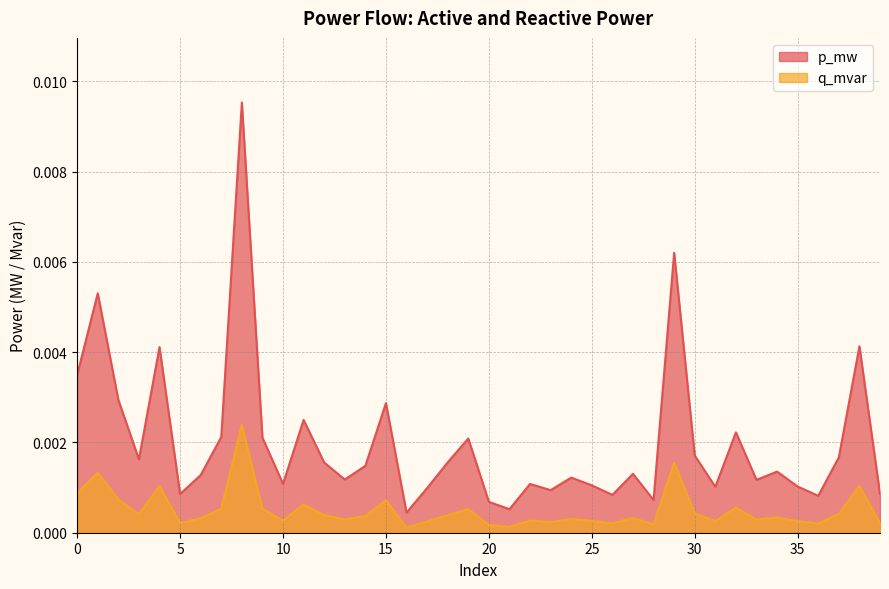

What is the sum of all p_mw values?

0.1